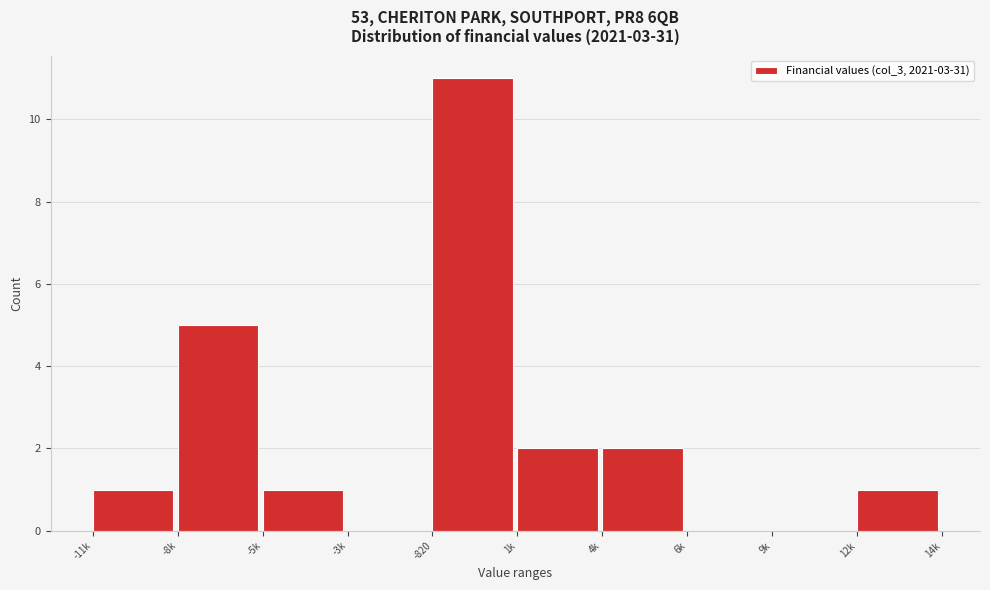

Reading left to right, what are all the values shown in this chart?

-11k=1	-8k=5	-5k=1	-3k=0	-820=11	1k=2	4k=2	6k=0	9k=0	12k=1